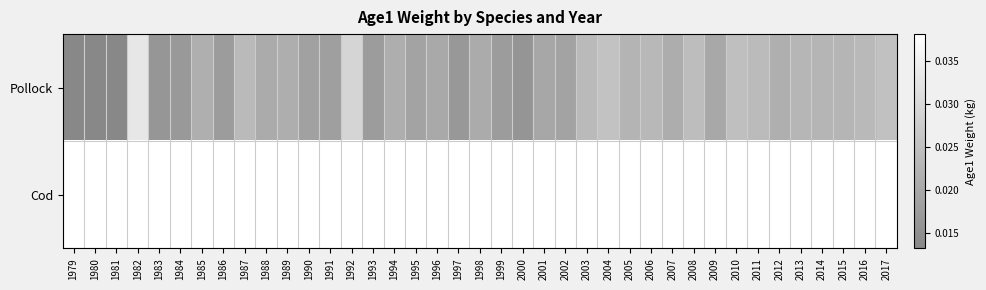

At which category is the sum across all series the highest?

1982